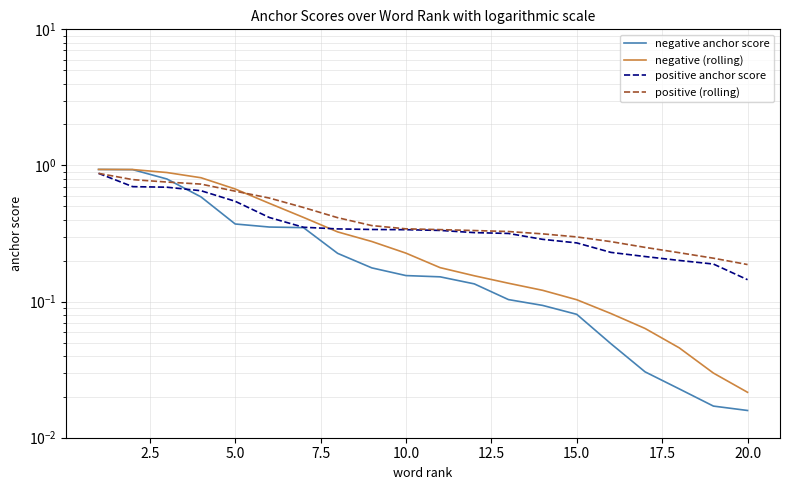

Which series has the largest total across all categories?

positive (rolling)